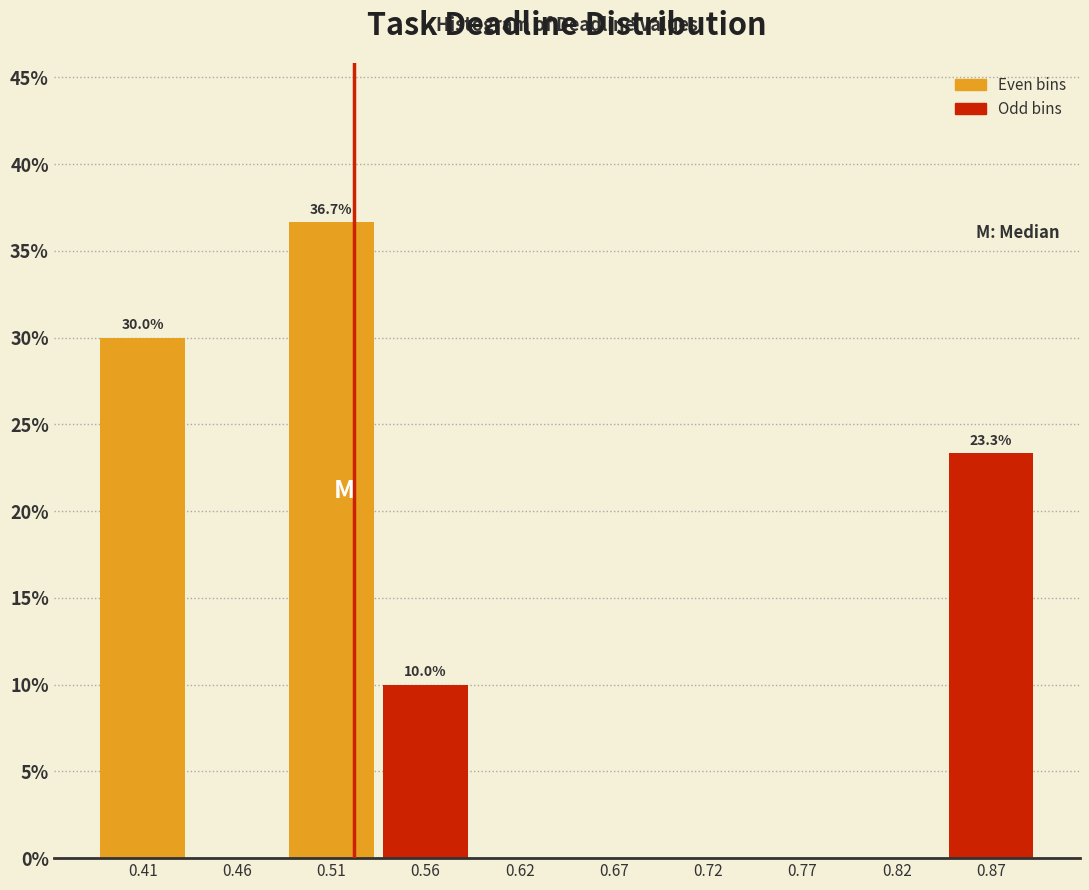

Which range on the x-axis has the tallest bar?

0.49 to 0.54